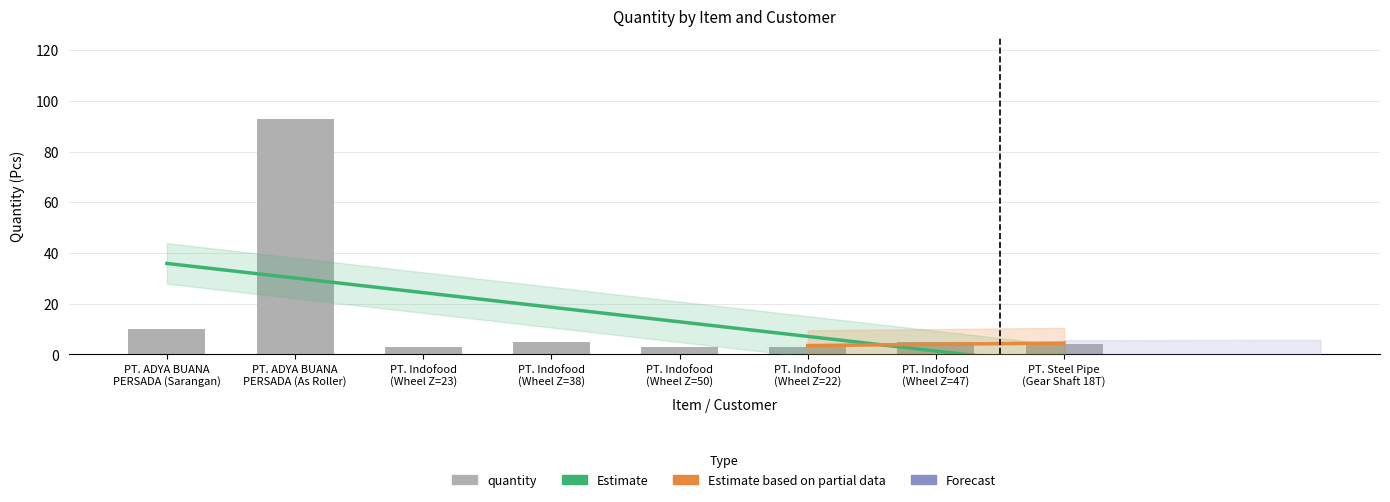

Reading left to right, what are all the values shown in this chart?

PT. ADYA BUANA
PERSADA (Sarangan)=10	PT. ADYA BUANA
PERSADA (As Roller)=93	PT. Indofood
(Wheel Z=23)=3	PT. Indofood
(Wheel Z=38)=5	PT. Indofood
(Wheel Z=50)=3	PT. Indofood
(Wheel Z=22)=3	PT. Indofood
(Wheel Z=47)=5	PT. Steel Pipe
(Gear Shaft 18T)=4